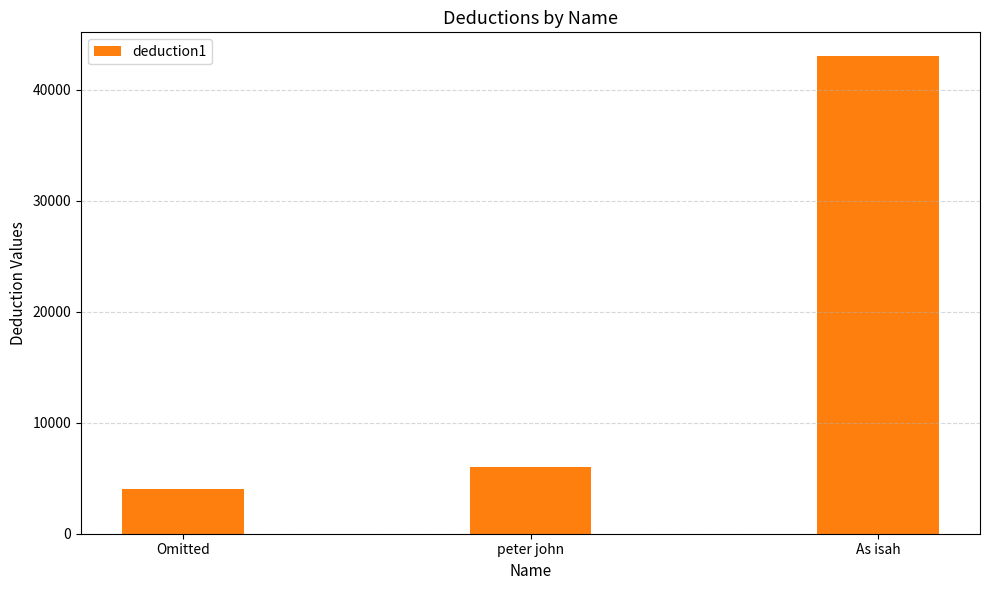

The value at Omitted is 984. True or false?

False